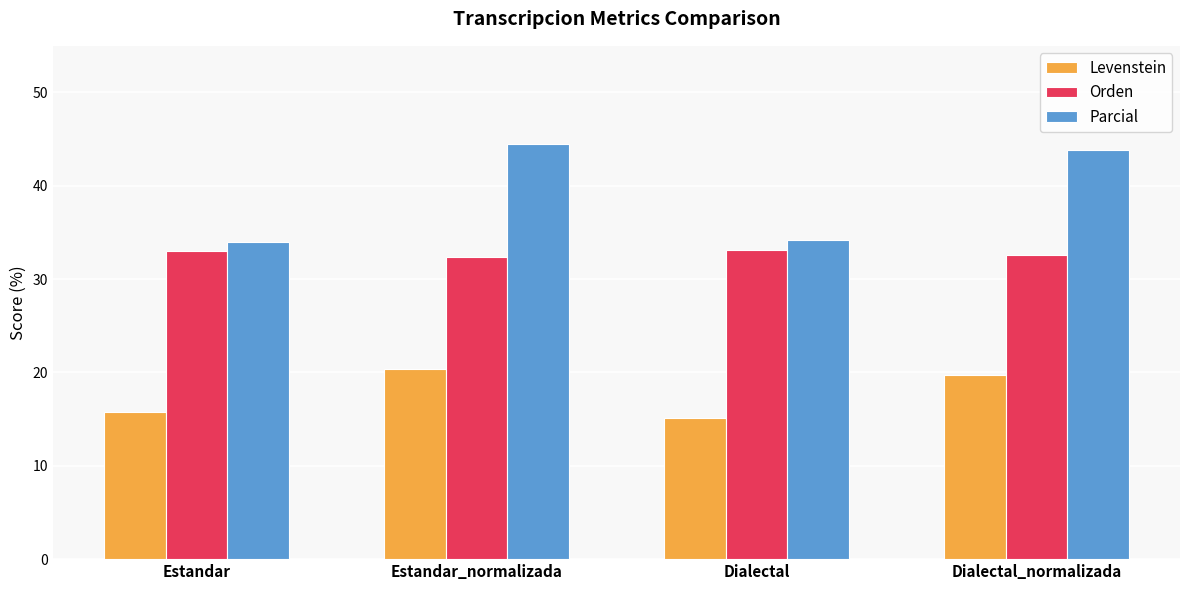

At which category does the chart reach its peak across all series?

Estandar_normalizada